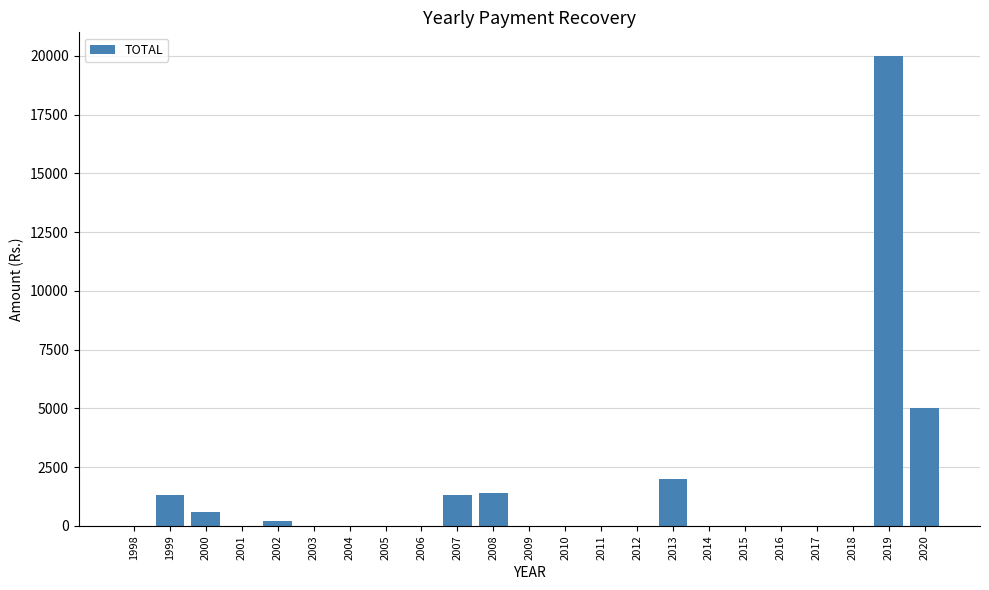

What is the sum of all values?

31800